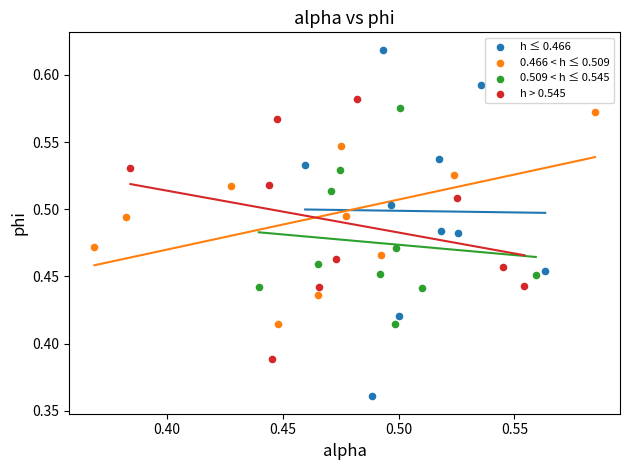

Which series reaches the maximum Y coordinate?

h ≤ 0.466